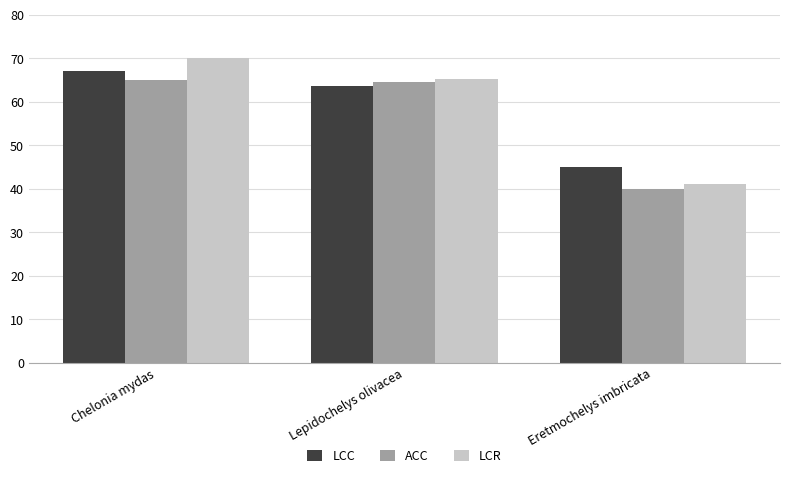

What is the spread (max minus min) of values at Chelonia mydas?

5.0